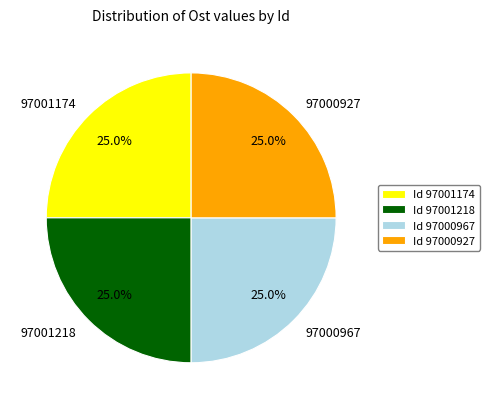

Count the number of slices in the pie.

4